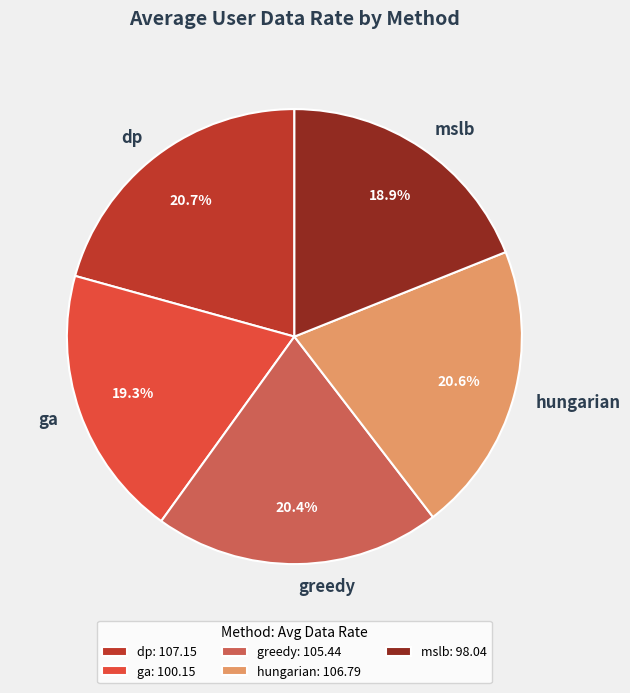

What is the total percentage of hungarian and dp?

41.3%